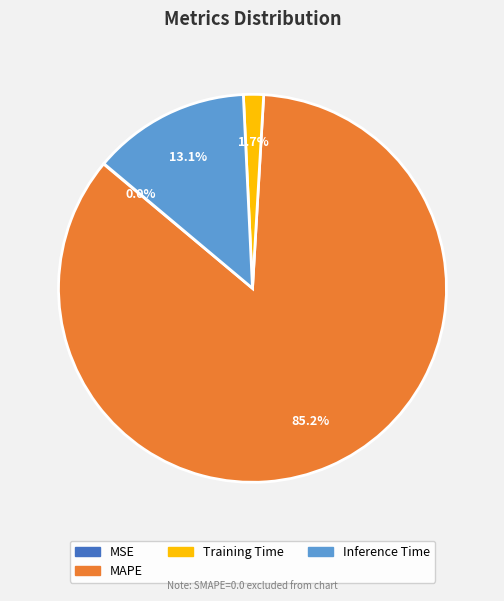

Is there any slice that represents more than half of the pie?

Yes